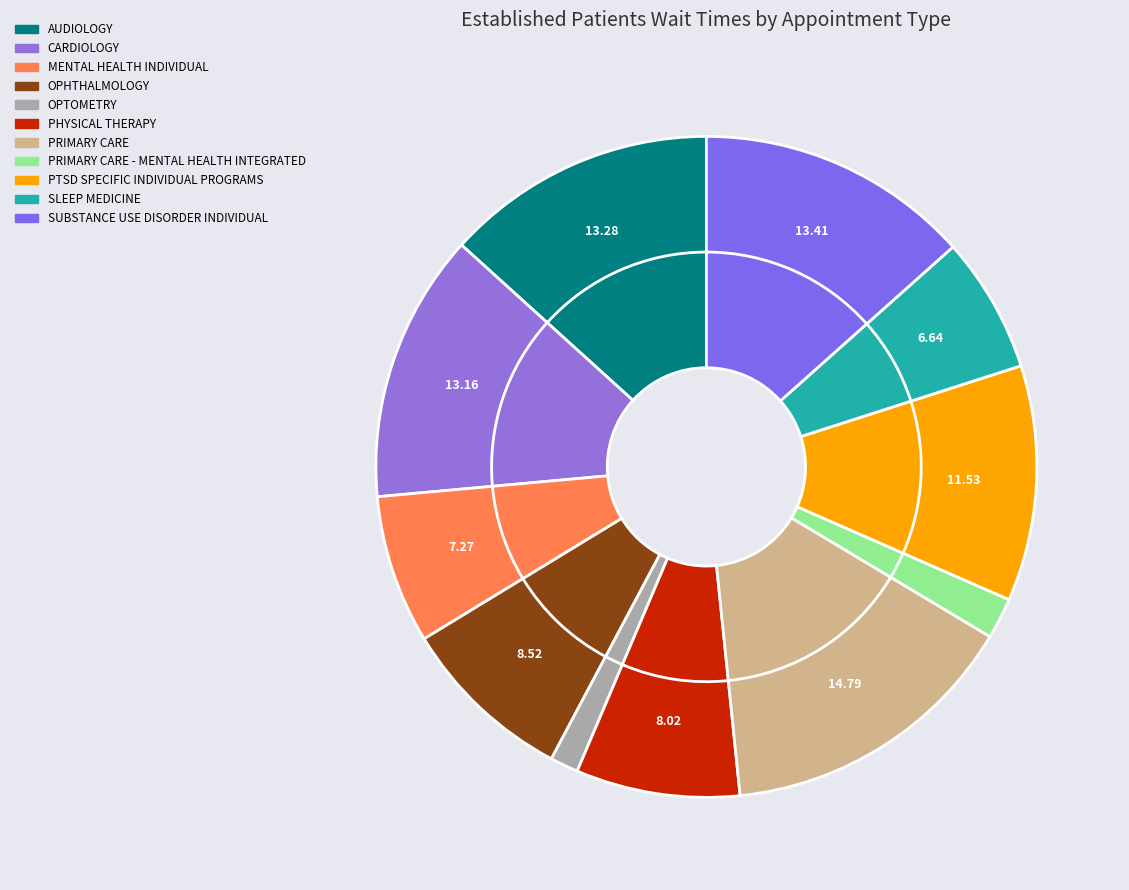

To the nearest percent, what is the difference between the PRIMARY CARE - MENTAL HEALTH INTEGRATED and AUDIOLOGY slice percentages?

11%